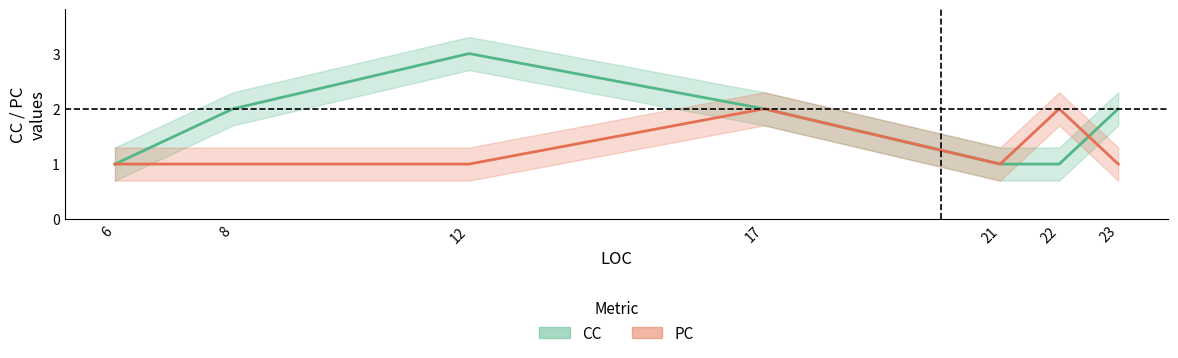

How many interior local peaks does the CC series have?

1